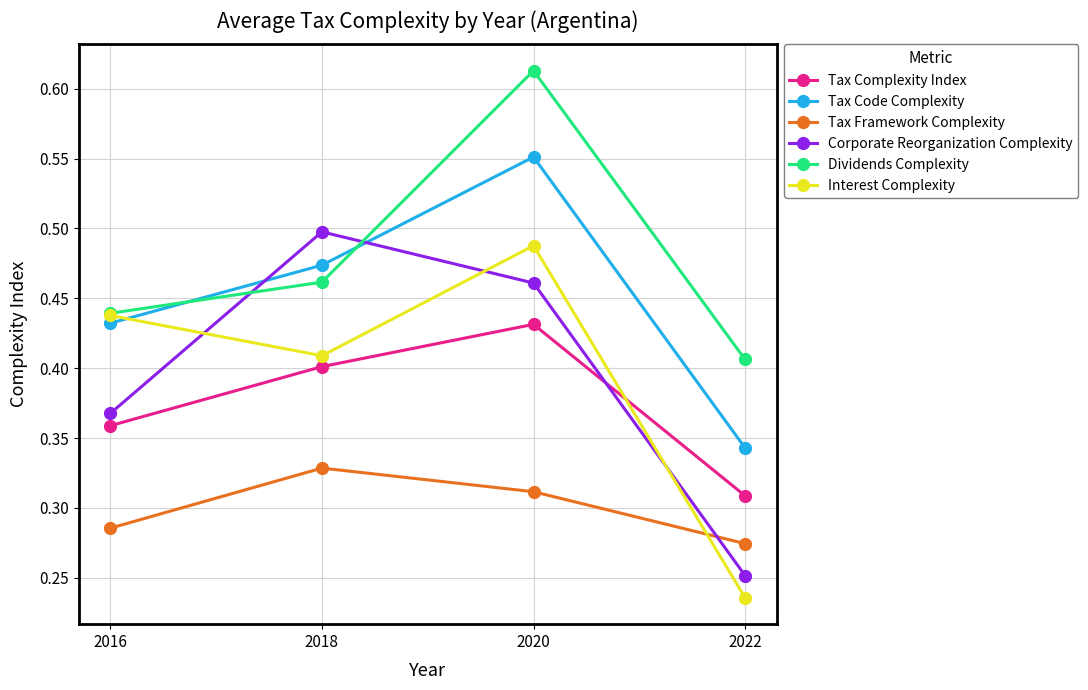

Which label corresponds to the largest value in the chart?

2020